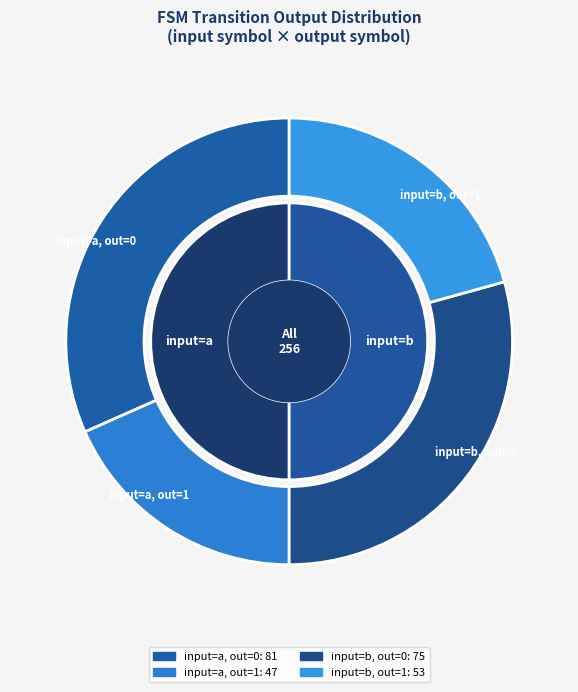

How many segments does this pie chart have?

2